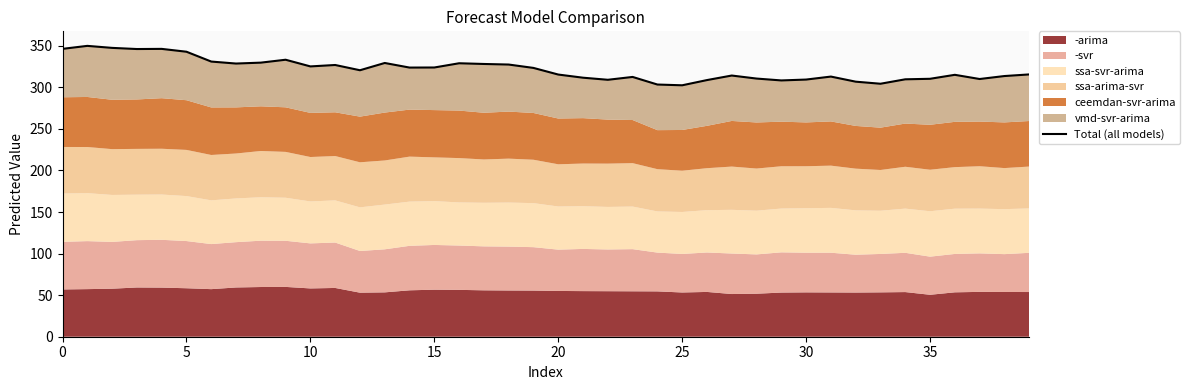

Reading left to right, extract all data points from this chart.

346.3	349.9	347.5	346.1	346.3	342.8	331.0	328.6	329.7	333.2	325.2	326.9	320.6	329.3	323.8	323.9	329.0	328.1	327.4	323.4	315.4	311.6	309.1	312.5	303.4	302.5	308.7	314.2	310.6	308.3	309.4	313.0	306.8	304.3	309.7	310.3	315.1	310.0	313.6	315.5